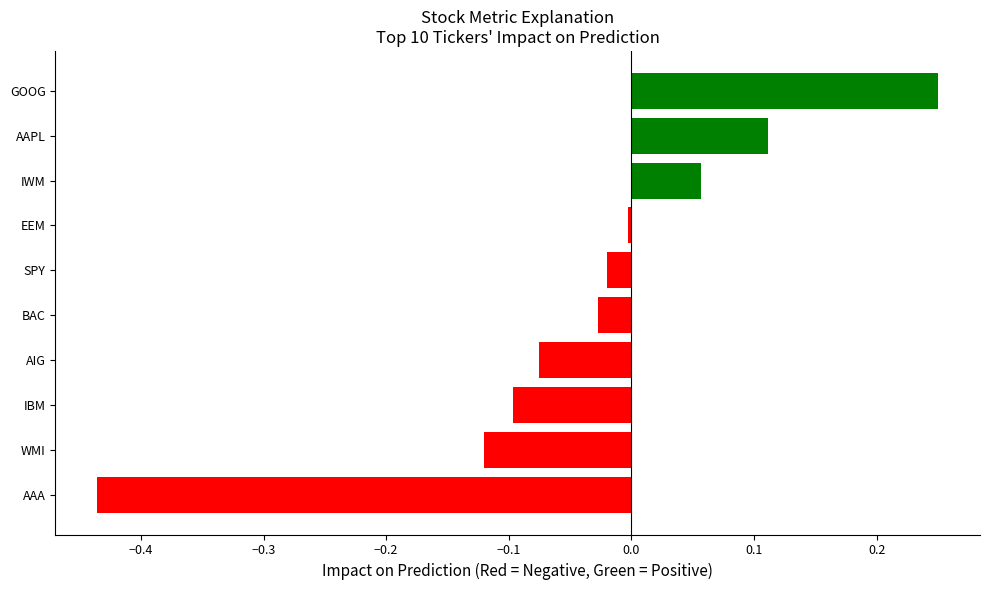

Which category has the highest value across all series?

GOOG